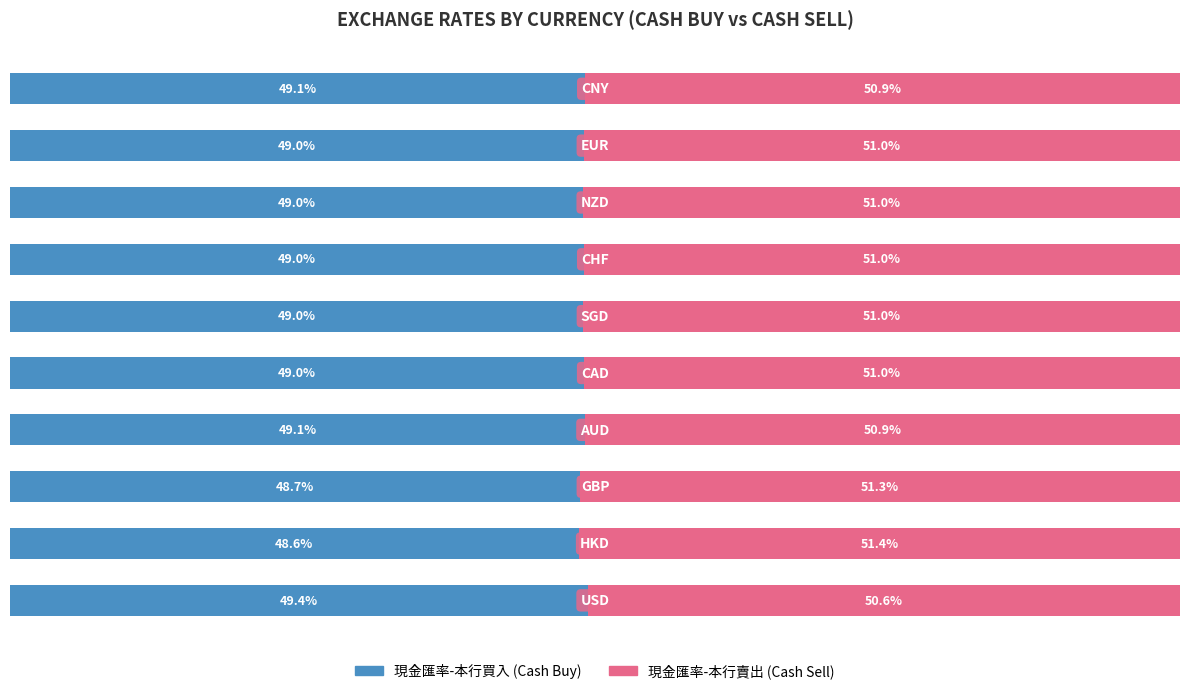

Reading left to right, what are all the values shown in this chart?

現金匯率-本行買入: 0=49.4	1=48.6	2=48.7	3=49.1	4=49.0	5=49.0	6=49.0	7=49.0	8=49.0	9=49.1
現金匯率-本行賣出: 0=50.6	1=51.4	2=51.3	3=50.9	4=51.0	5=51.0	6=51.0	7=51.0	8=51.0	9=50.9